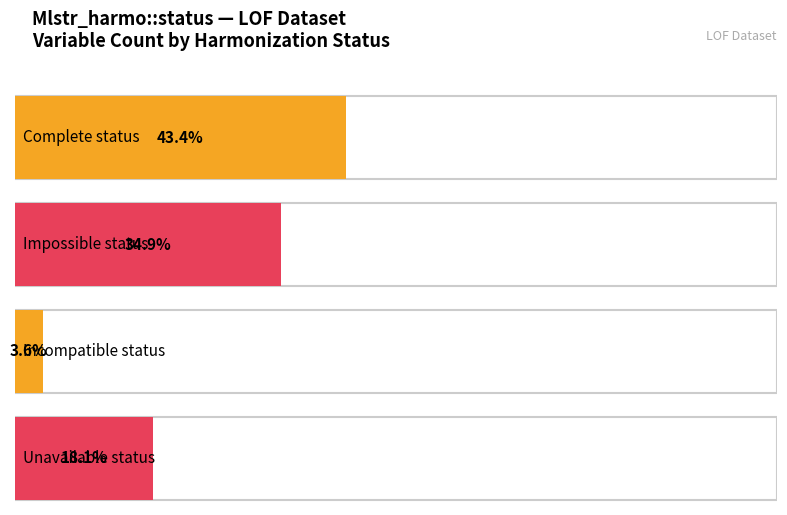

Where does the data first go above 29?

complete